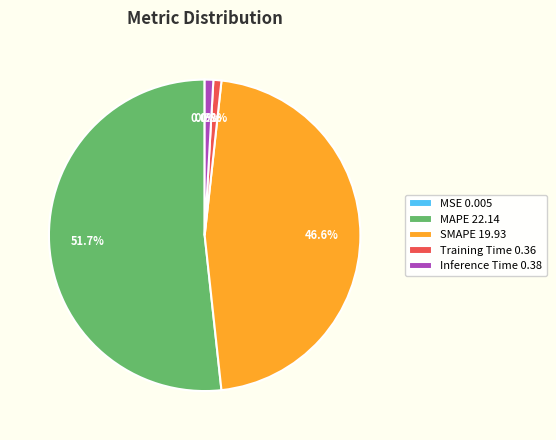

To the nearest percent, what is the average slice percentage?

20%